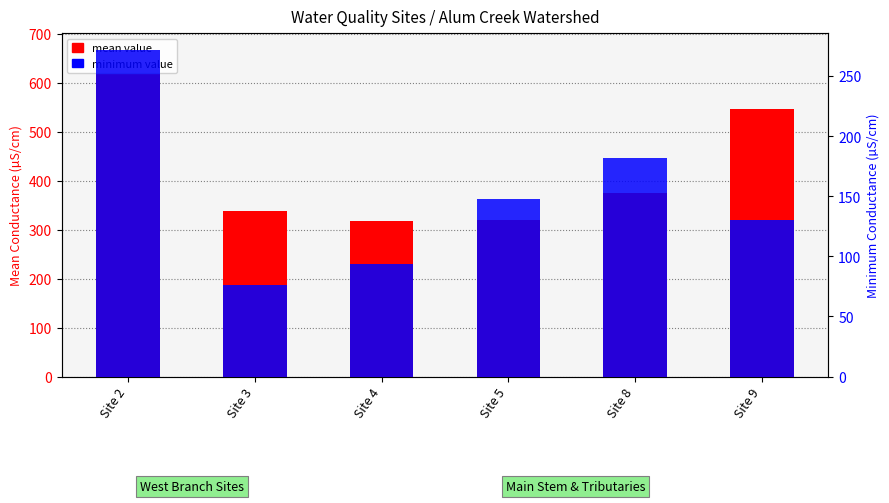

List the series in order of their peak value, lowest first.

minimum value, mean value